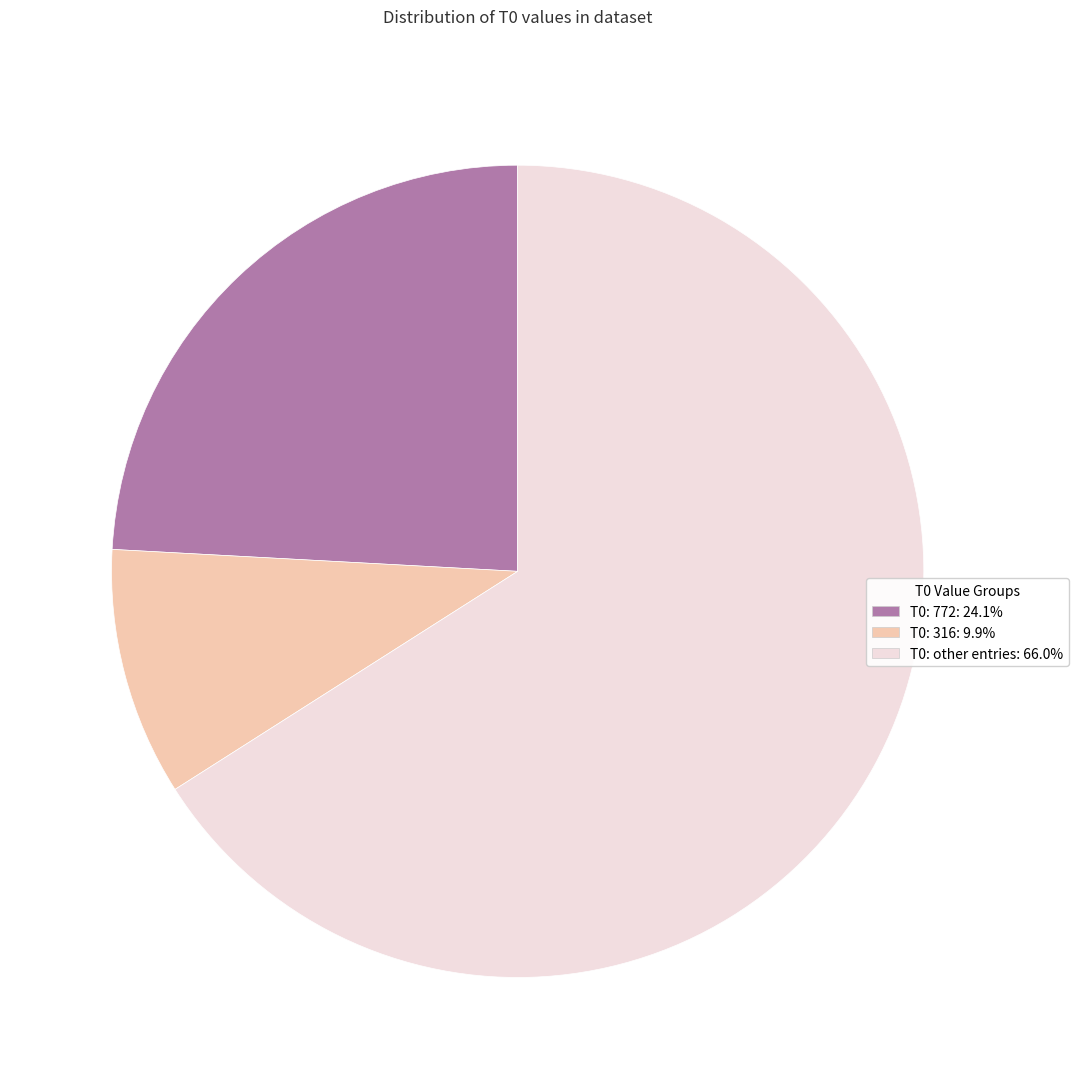

Is there any slice that represents more than half of the pie?

Yes